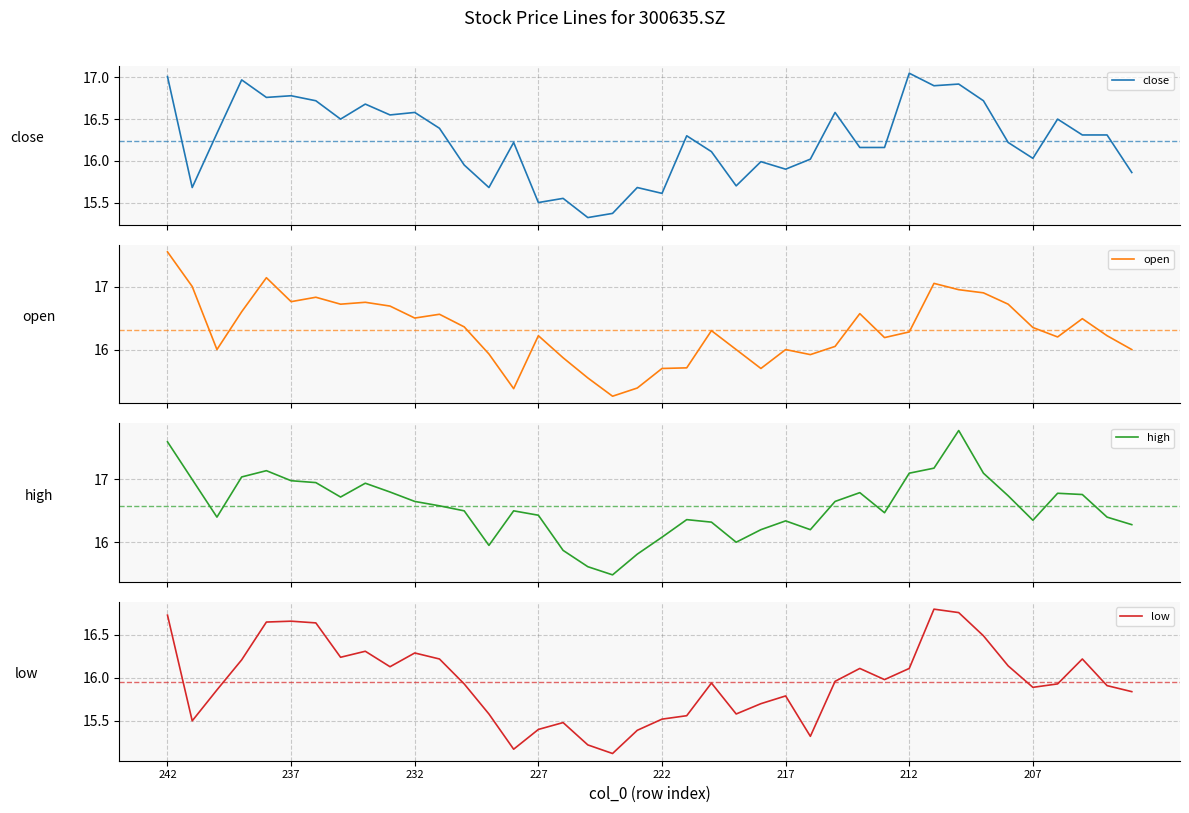

Does the chart display data point markers on the line(s)?

No